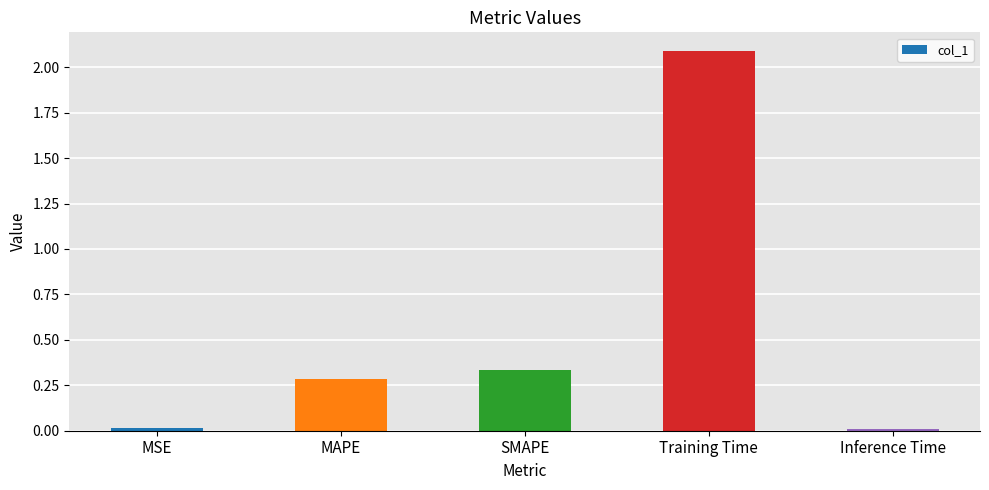

Which has a higher value, Inference Time or Training Time?

Training Time